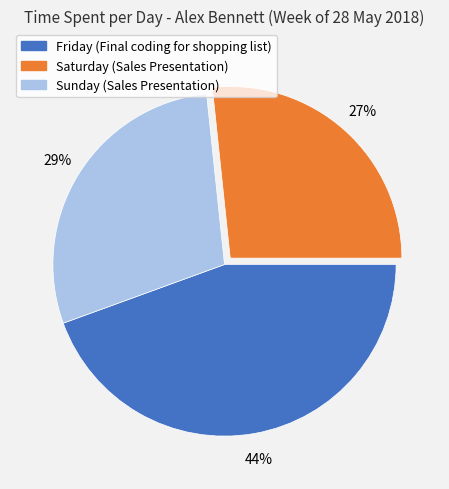

Which slice is the smallest?

Saturday (Sales Presentation)